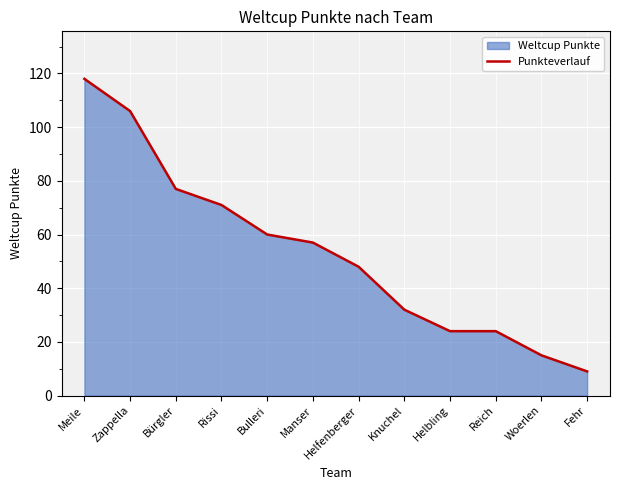

Count the number of values greater than 57.

5